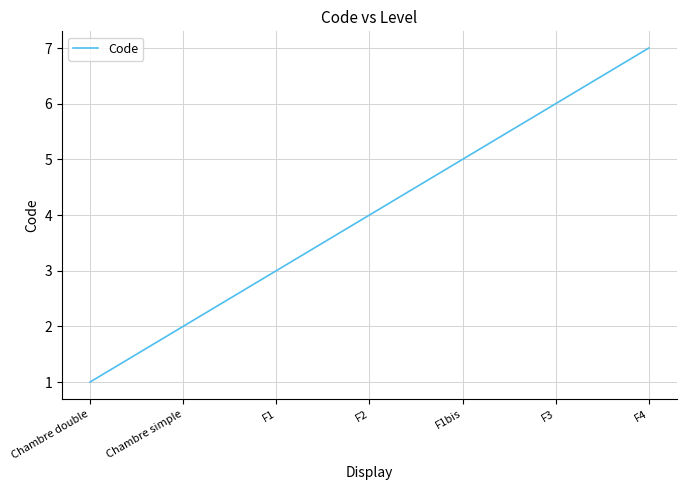

The value at Chambre simple is 1. True or false?

False